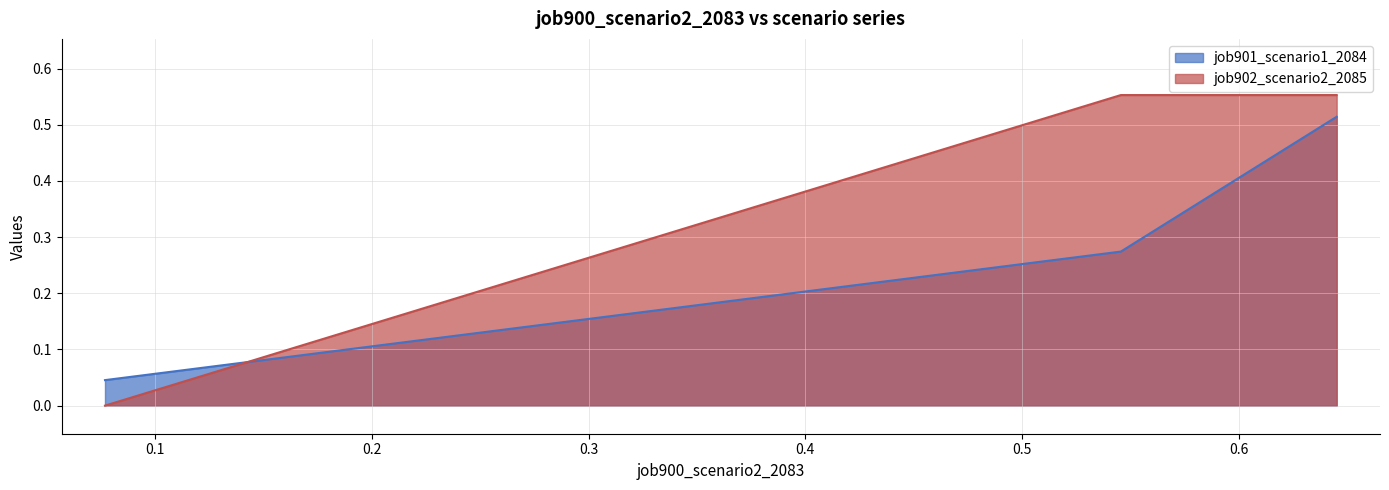

The value of job901_scenario1_2084 at B11 is 0.8. True or false?

False